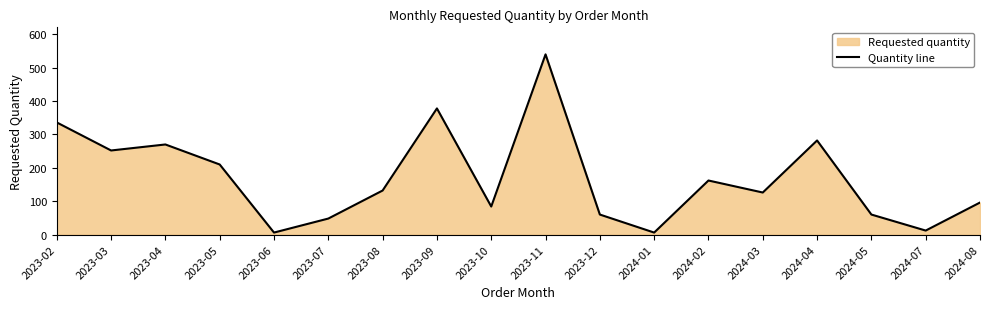

List the labels in order of value, smallest first.

2023-06, 2024-01, 2024-07, 2023-07, 2023-12, 2024-05, 2023-10, 2024-08, 2024-03, 2023-08, 2024-02, 2023-05, 2023-03, 2023-04, 2024-04, 2023-02, 2023-09, 2023-11